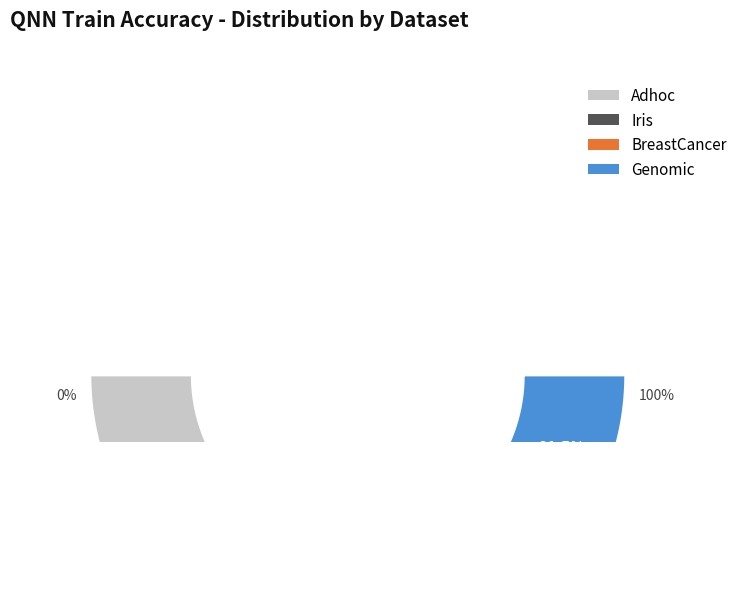

What is the change in value from Iris to Genomic?

-5